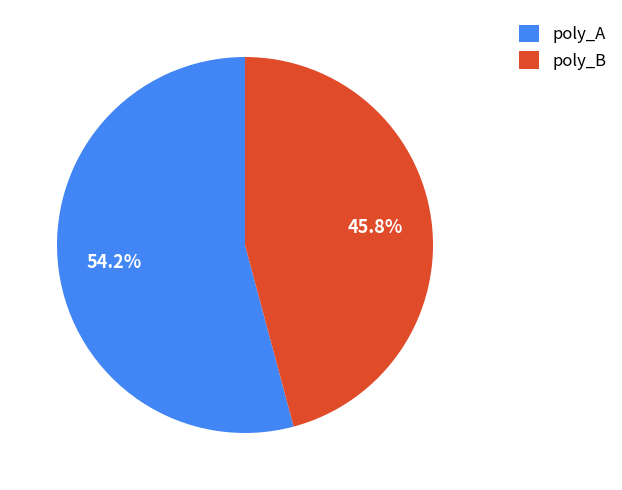

What is the ratio of the value at poly_B to the value at poly_A?

0.8